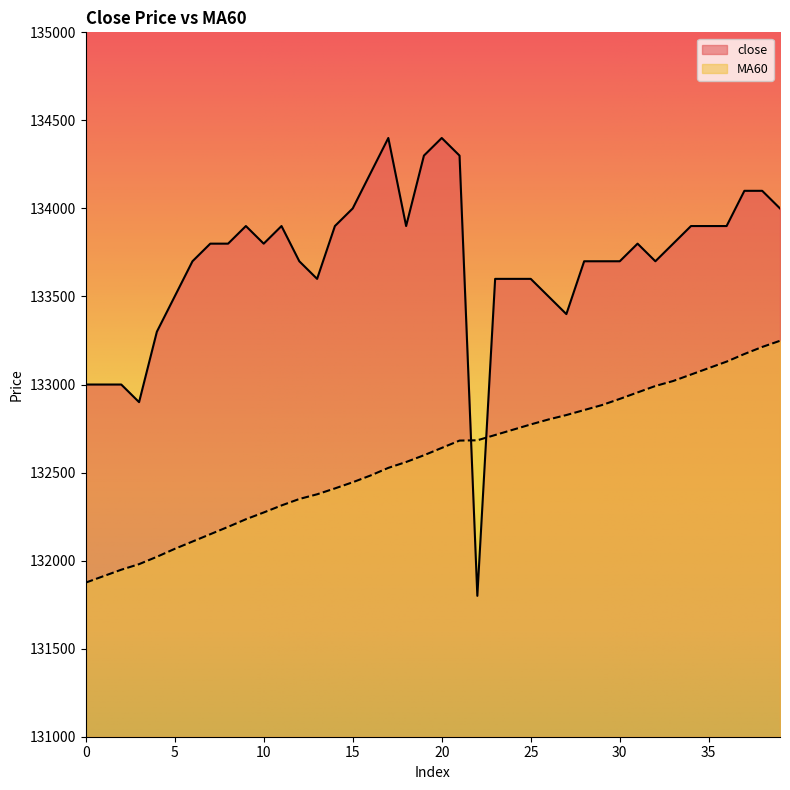

Is it true that close equals 85034.7 at 1?

False